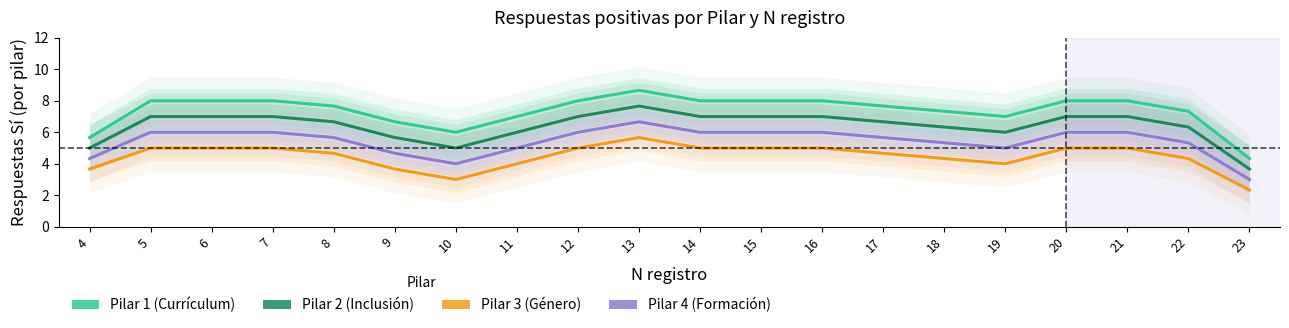

In Pilar 1 (Currículum), how many points are lower than both neighbors (excluding endpoints)?

3